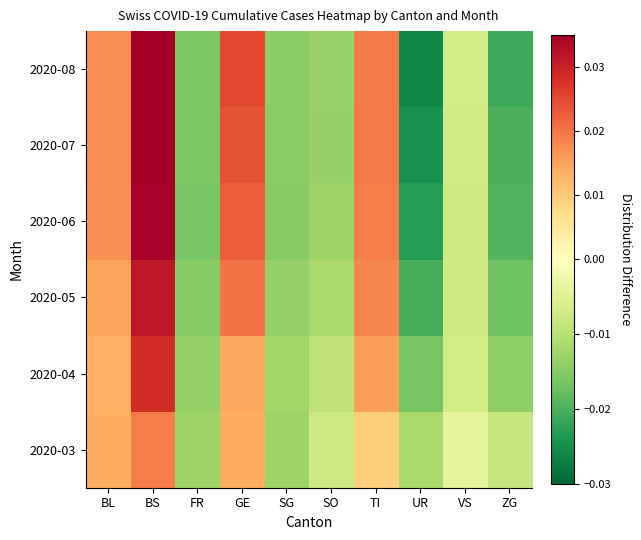

Count the number of categories in the chart.

10